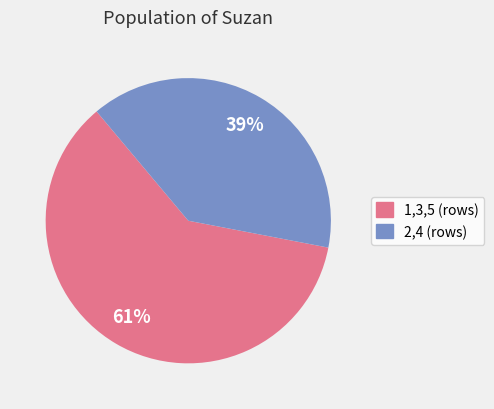

To the nearest percent, what is the difference between the largest and smallest slice percentages?

22%